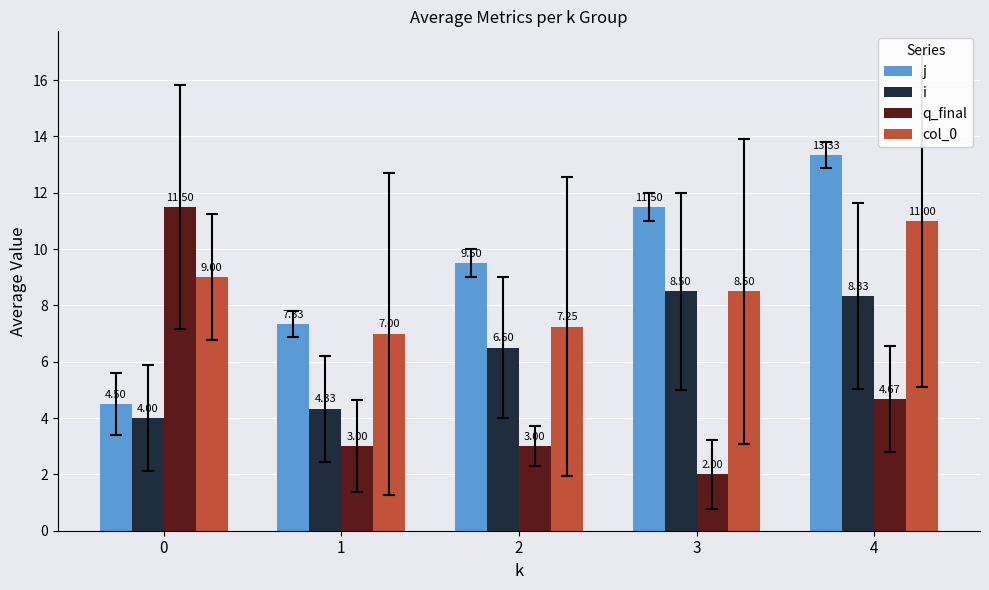

The j series shows 9.5 at 2. True or false?

True